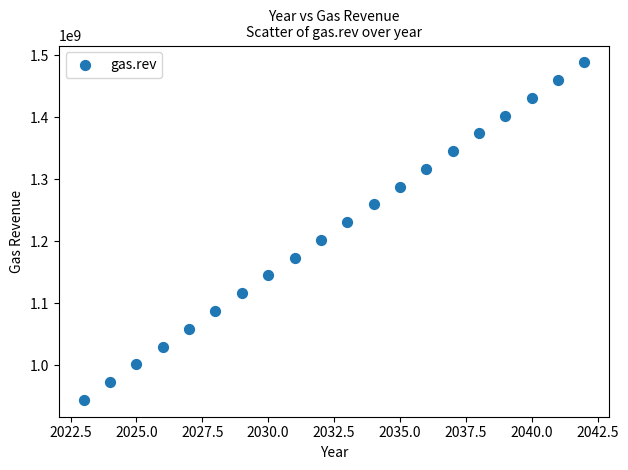

What is the range of Y values (max minus min)?

543611658.4